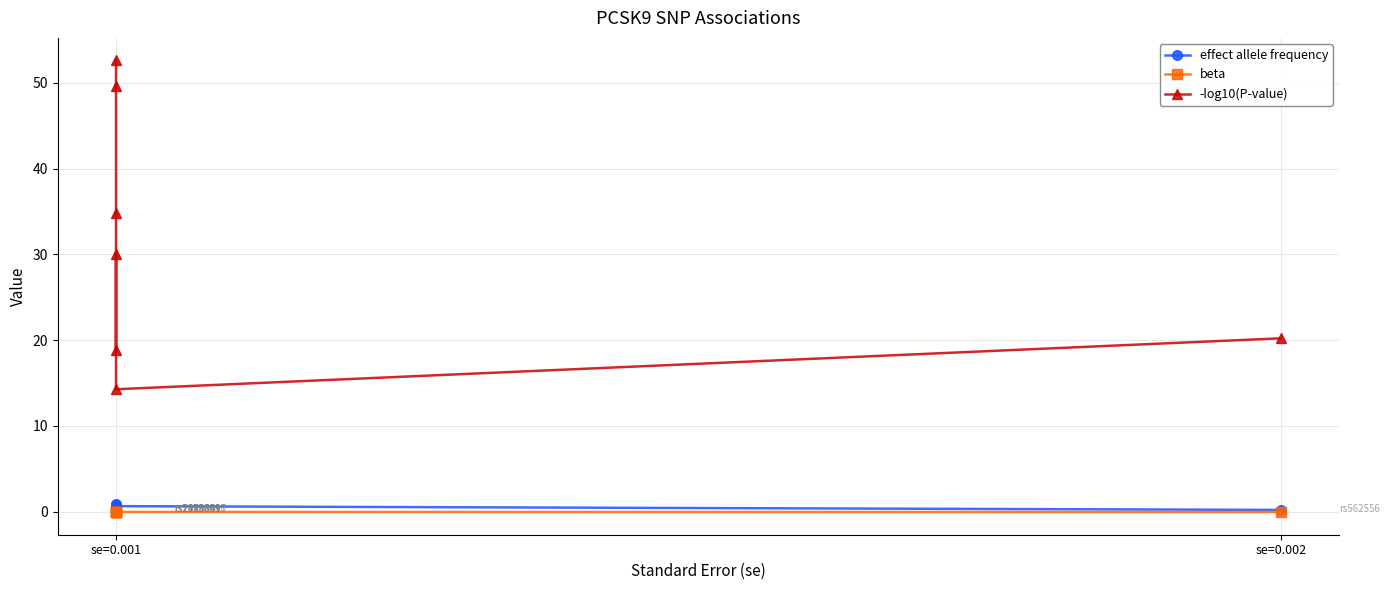

Which series has the largest range (max minus min)?

-log10(P-value)